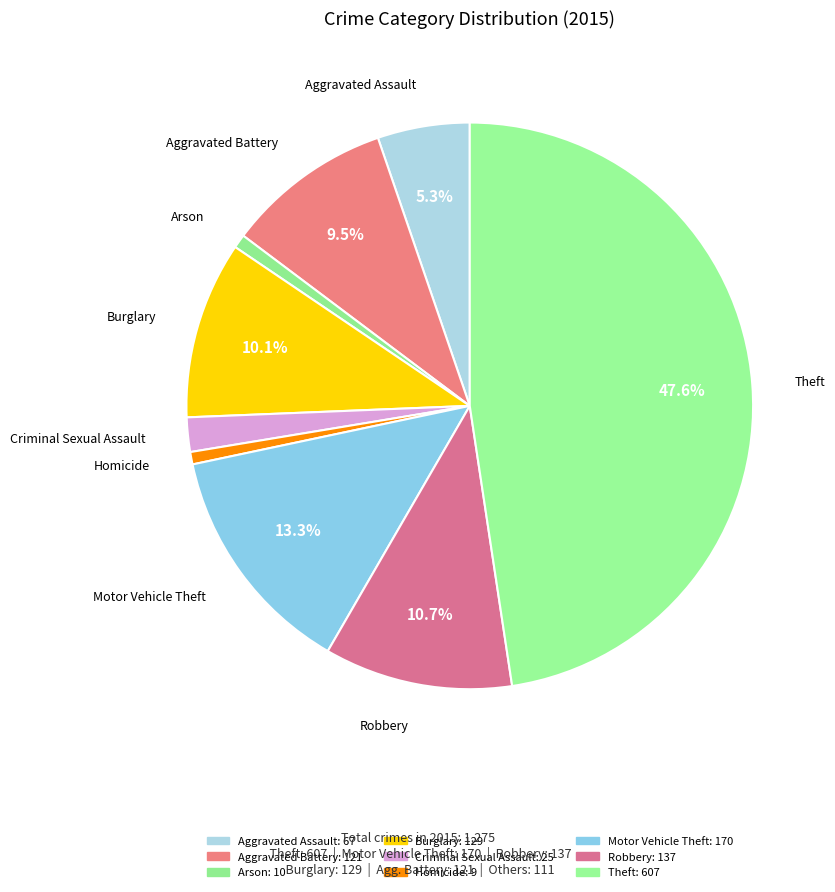

What percentage is NOT represented by Criminal Sexual Assault?

98.0%